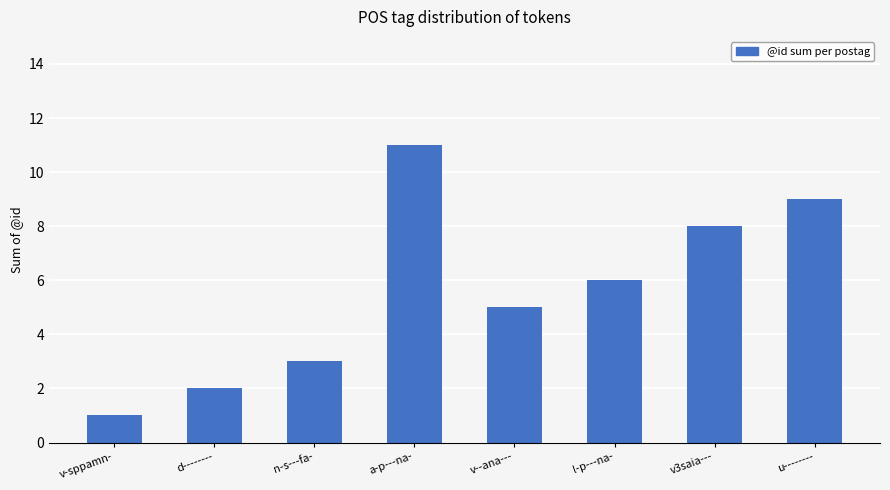

Reading left to right, transcribe all the data shown in this chart.

1	2	3	11	5	6	8	9